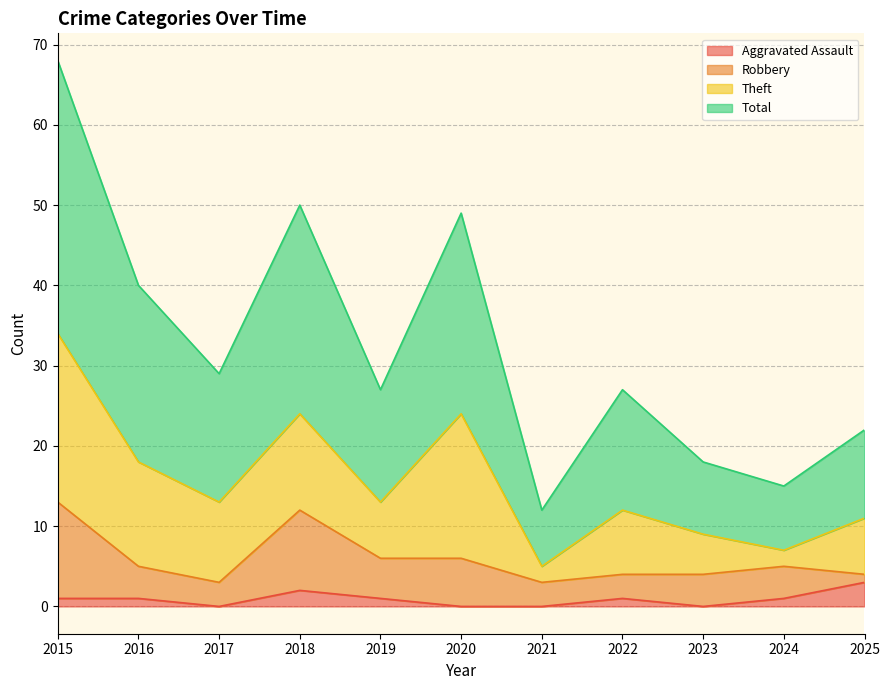

At which category does Total reach its first local valley?

2017